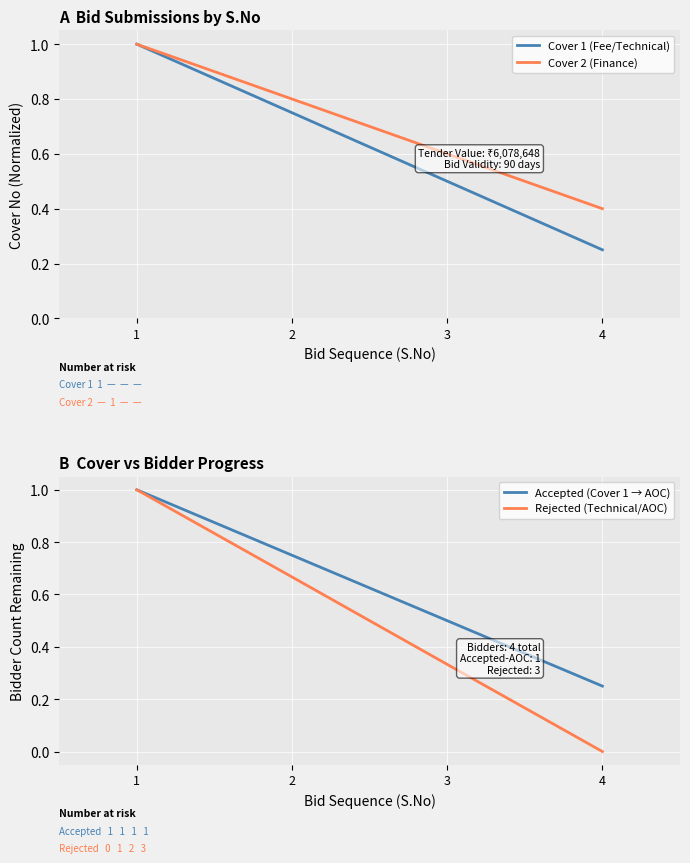

What is the difference between the second highest and second lowest values in the Cover 2 (Finance) series?

0.2